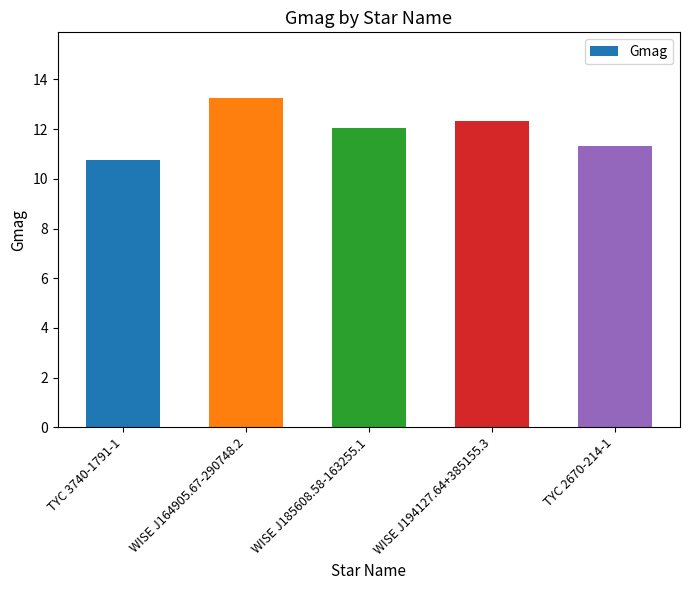

The value at TYC 3740-1791-1 is 10.8. True or false?

True